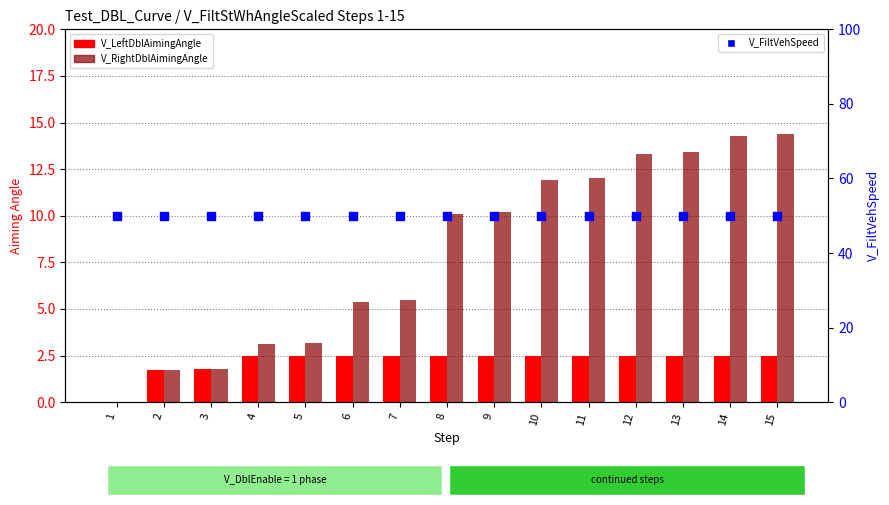

What is the total value across all series at 9?

62.7